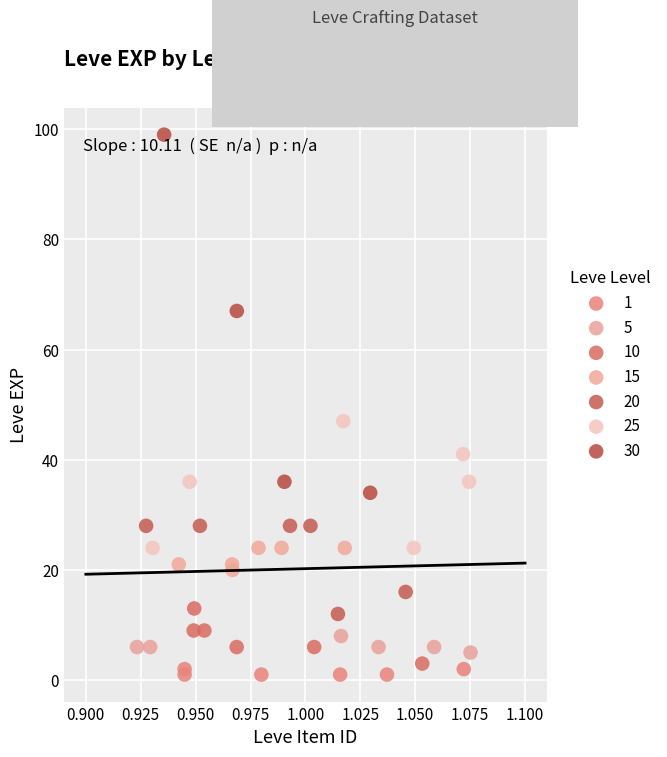

Which series contains the highest Y value?

30